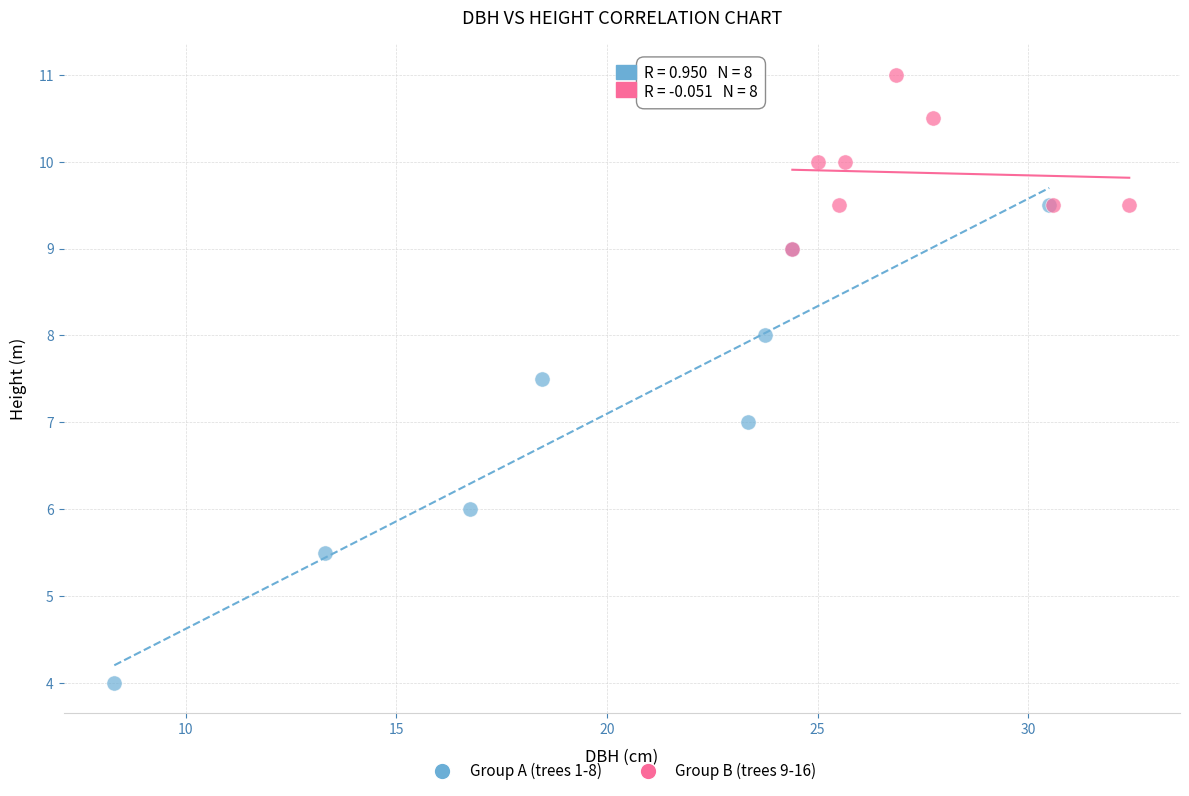

Which series contains the highest Y value?

Group B (trees 9-16)